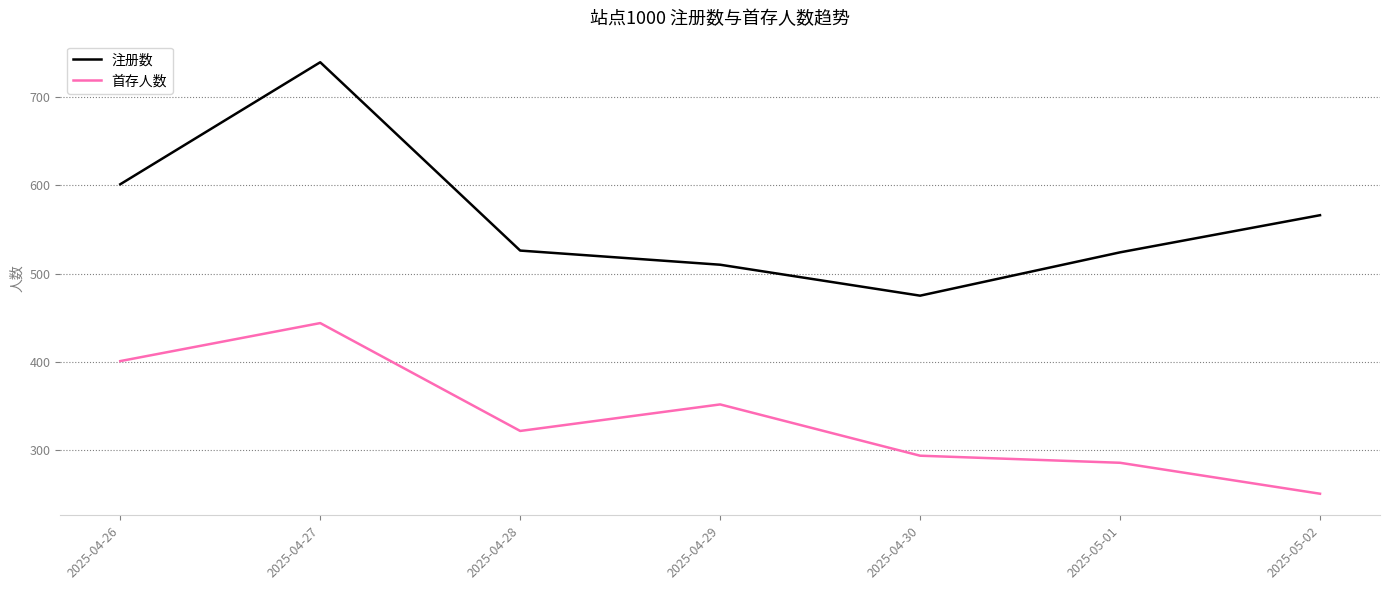

Which category has the highest value across all series?

2025-04-27